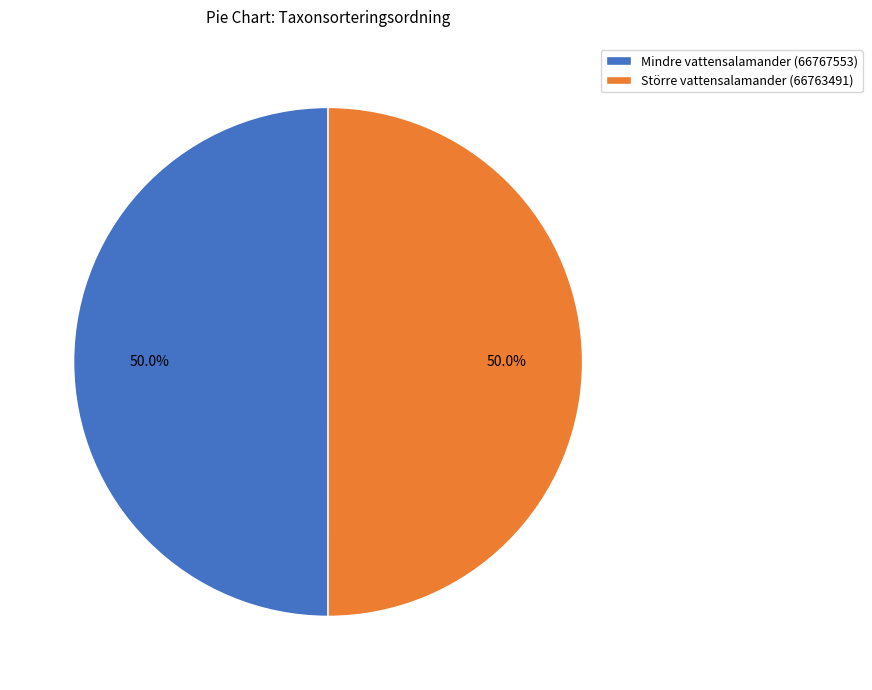

How much of the chart is everything except Större vattensalamander (66763491)?

50.0%